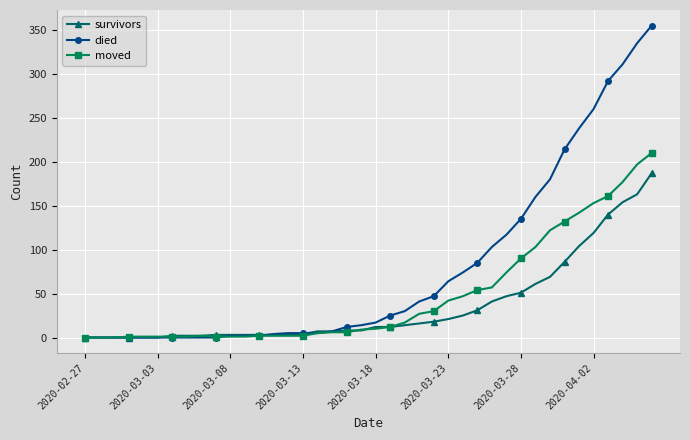

Rank the series by their maximum value, from highest to lowest.

died, moved, survivors